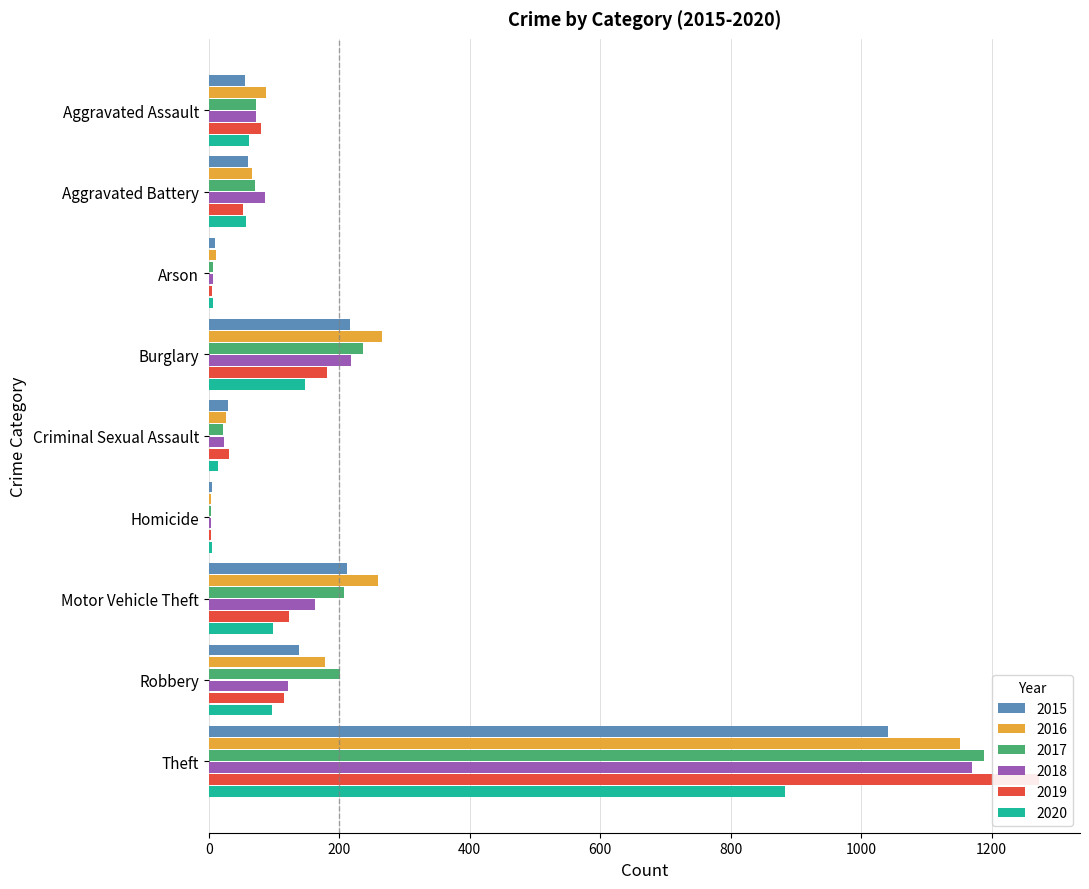

Which category has the lowest value across all series?

Homicide